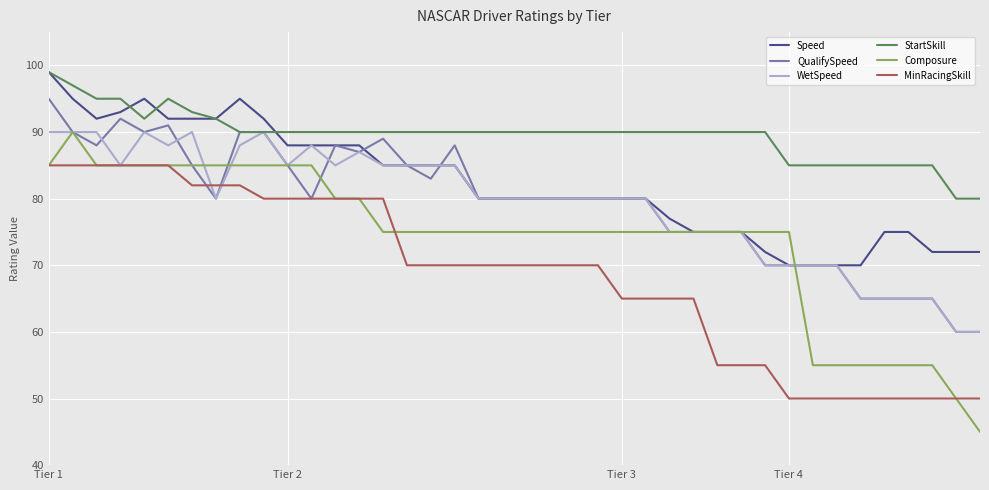

What is the minimum value for MinRacingSkill?

50